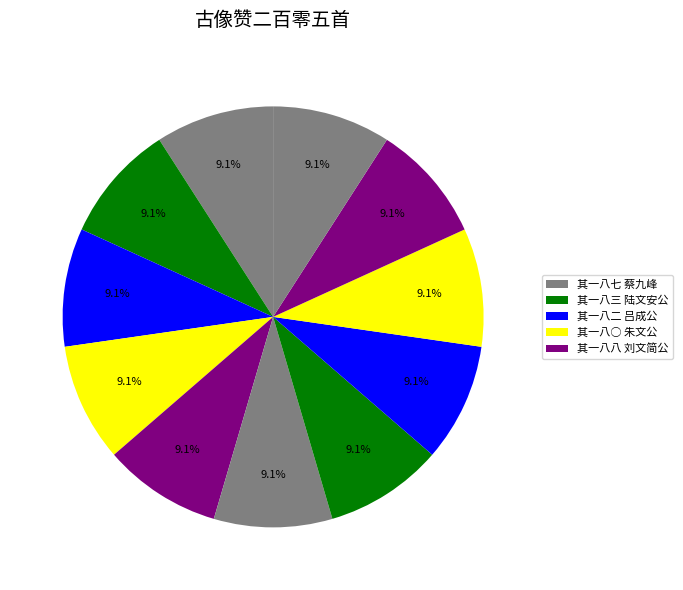

Count the number of slices in the pie.

11